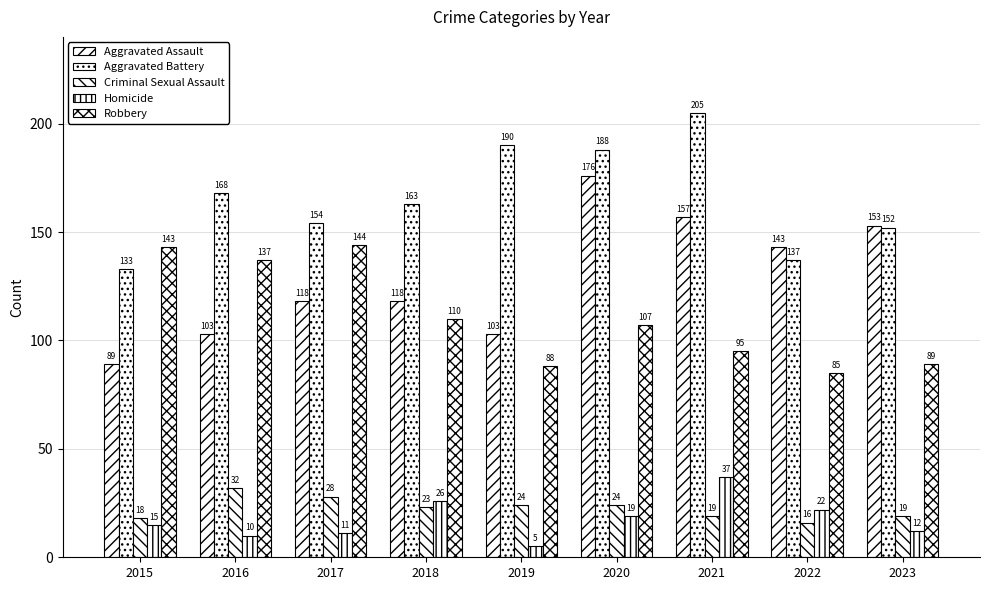

True or false: Aggravated Assault has a value of 103 at 2016.

True